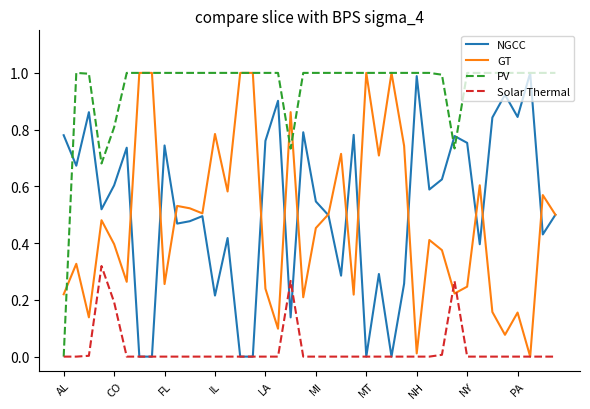

Which series has the largest total across all categories?

PV